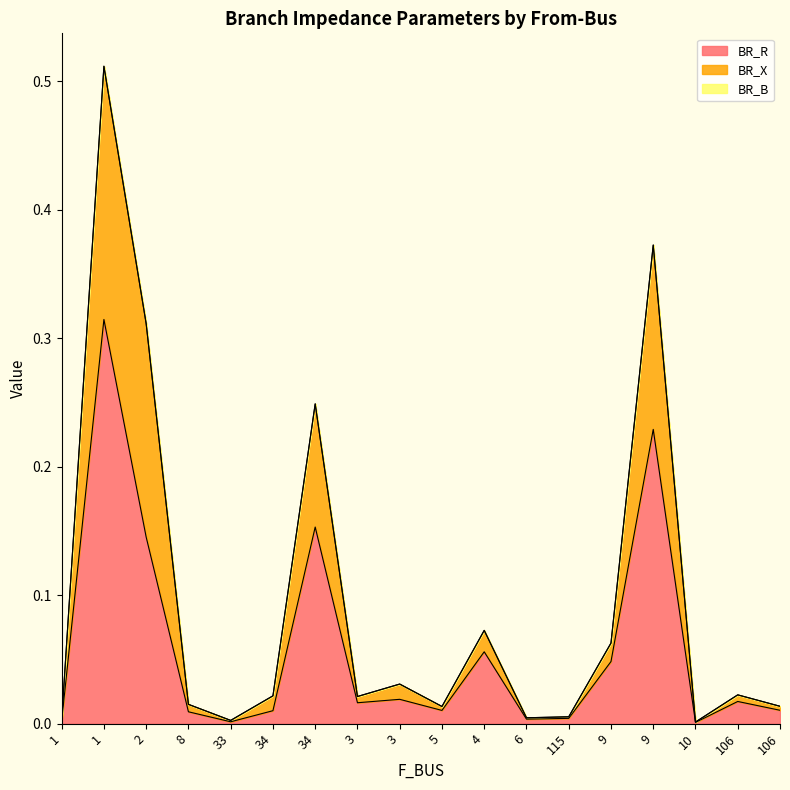

True or false: BR_R and BR_X intersect in this chart.

False